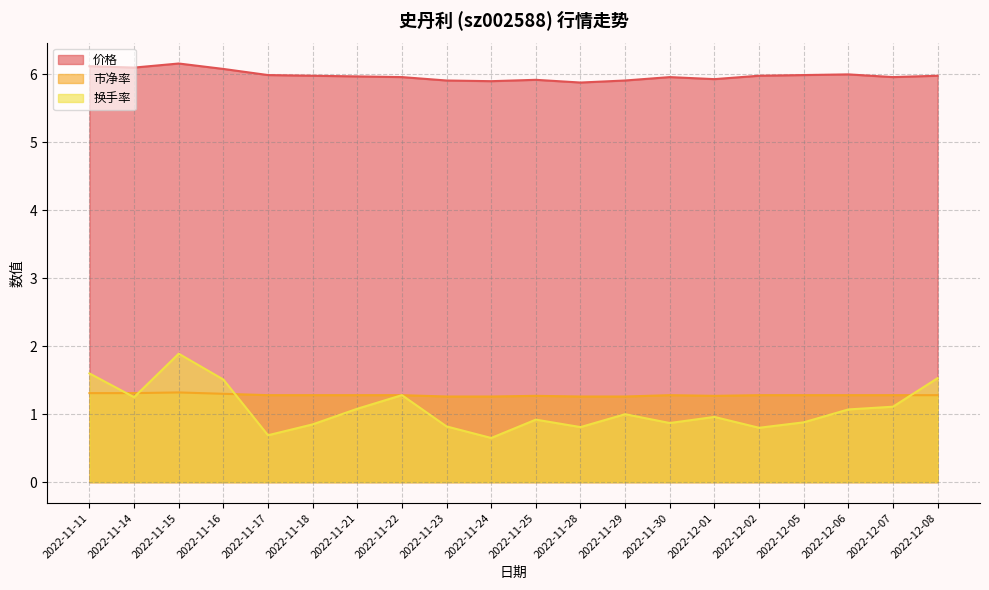

Which series has the largest total across all categories?

价格